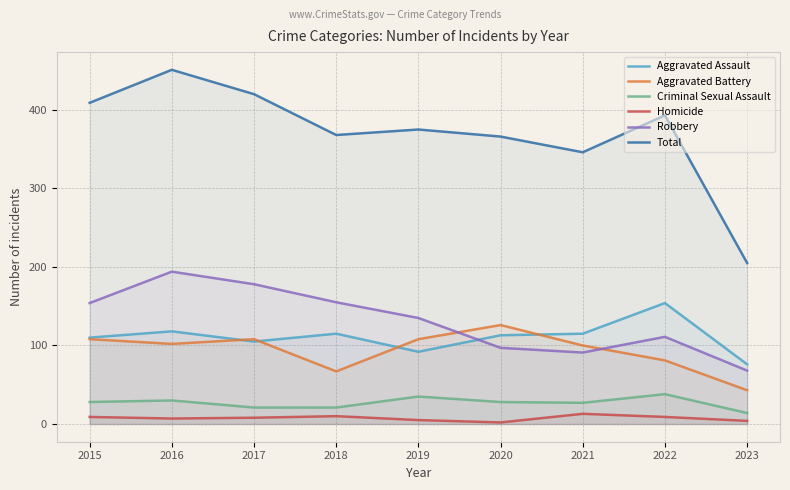

At which label does Homicide reach its peak?

2021